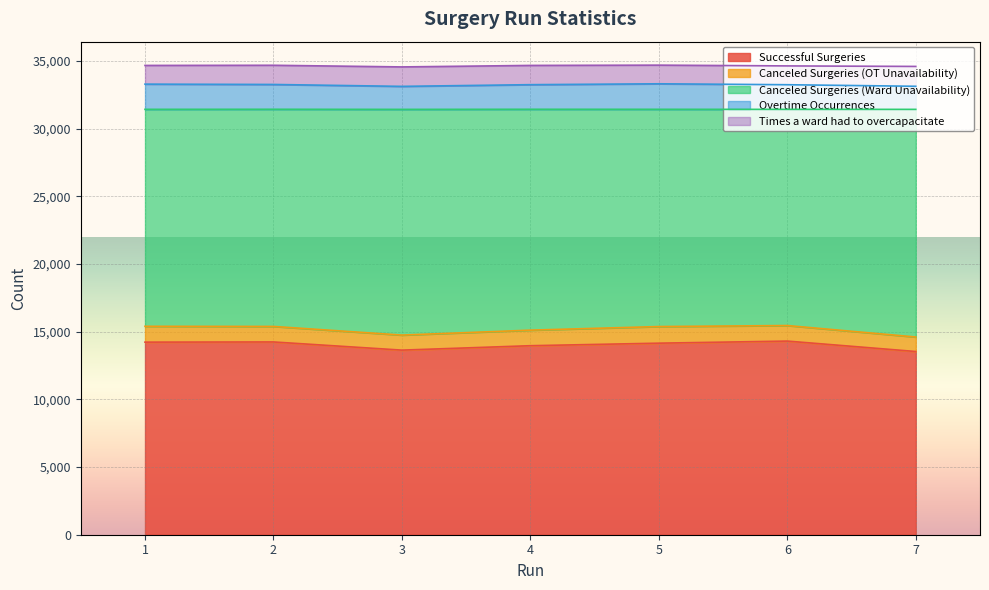

Rank the categories by Successful Surgeries value from lowest to highest.

7, 3, 4, 5, 1, 2, 6